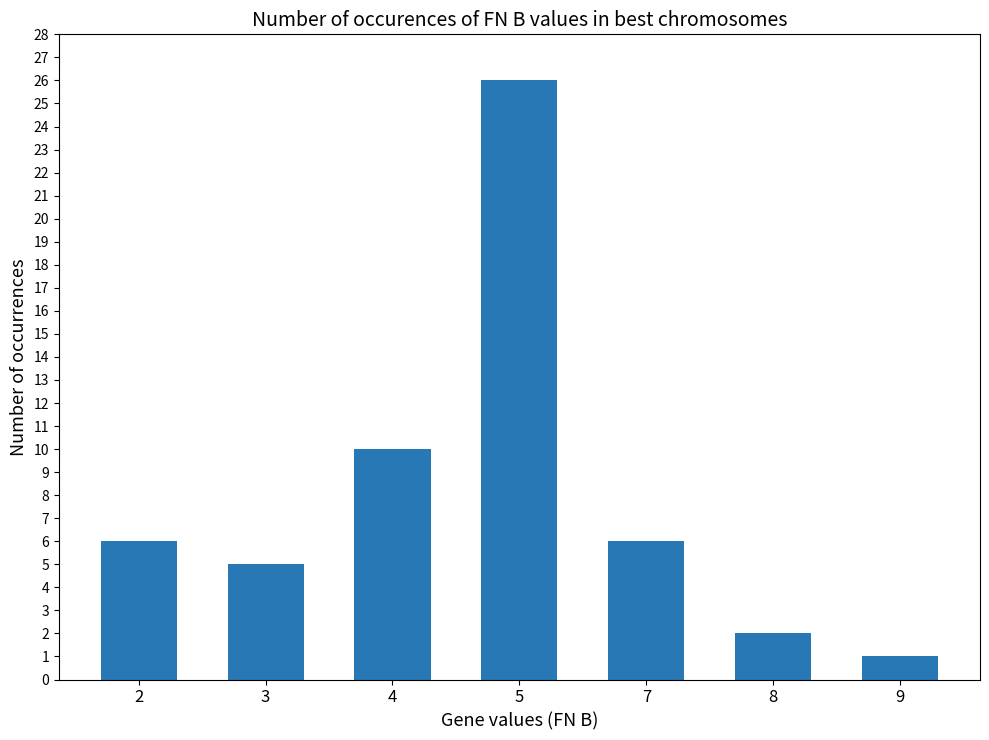

Which label corresponds to the smallest value in the chart?

9